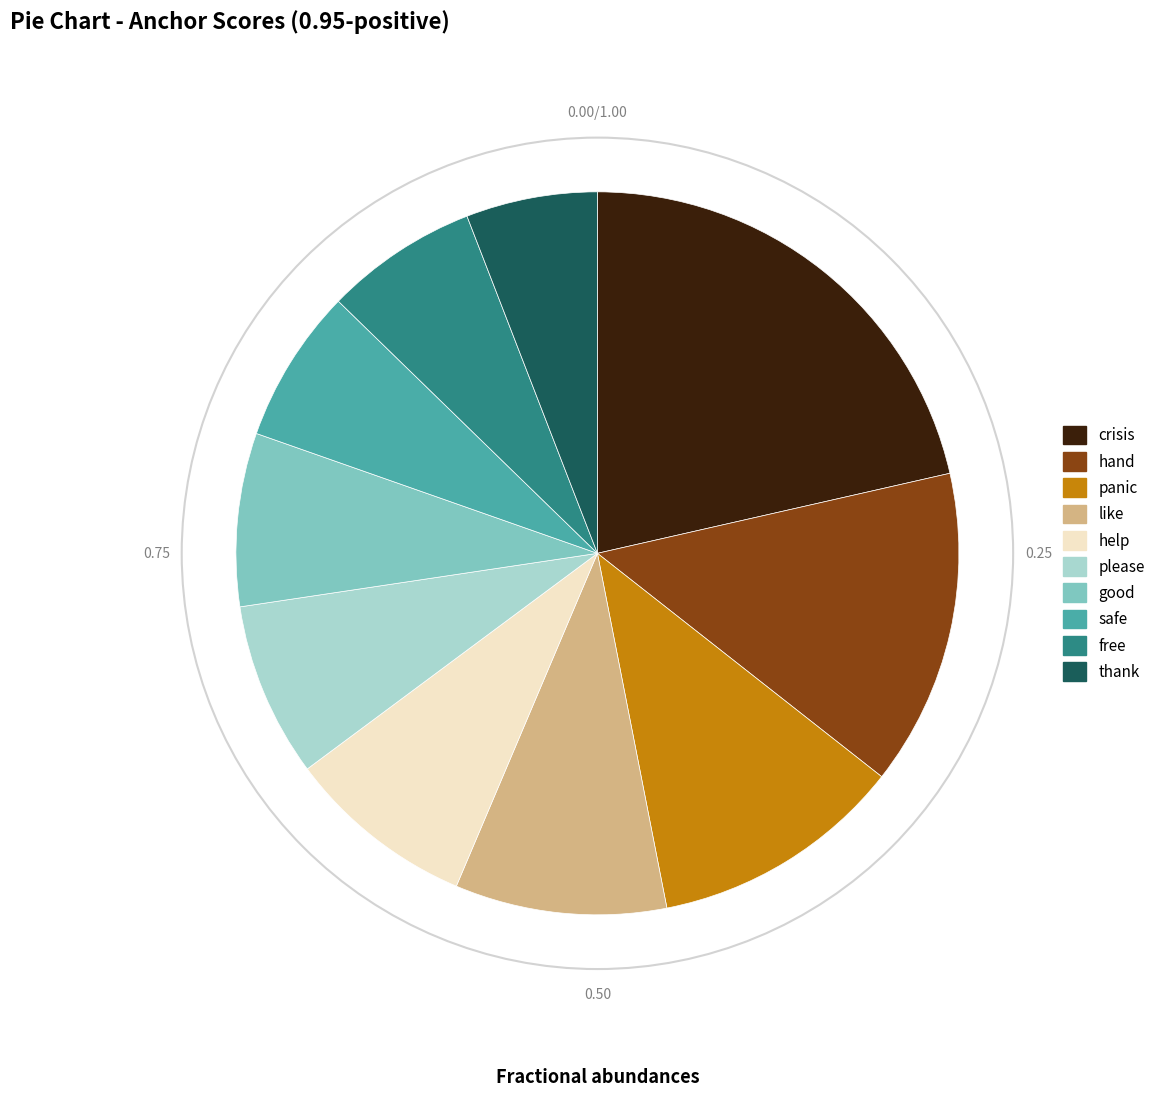

The panic slice represents 11% of the pie. True or false?

True